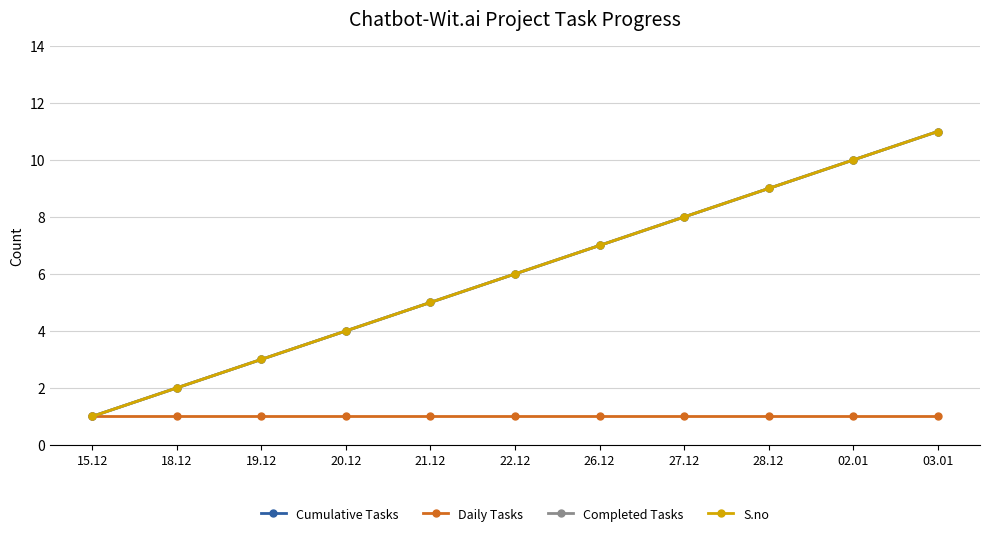

What is the minimum value shown in the chart?

1